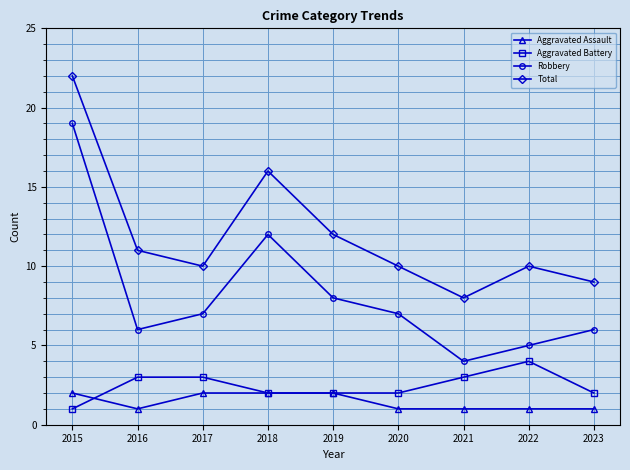

Reading left to right, extract all data points from this chart.

Aggravated Assault: 2	1	2	2	2	1	1	1	1
Aggravated Battery: 1	3	3	2	2	2	3	4	2
Robbery: 19	6	7	12	8	7	4	5	6
Total: 22	11	10	16	12	10	8	10	9